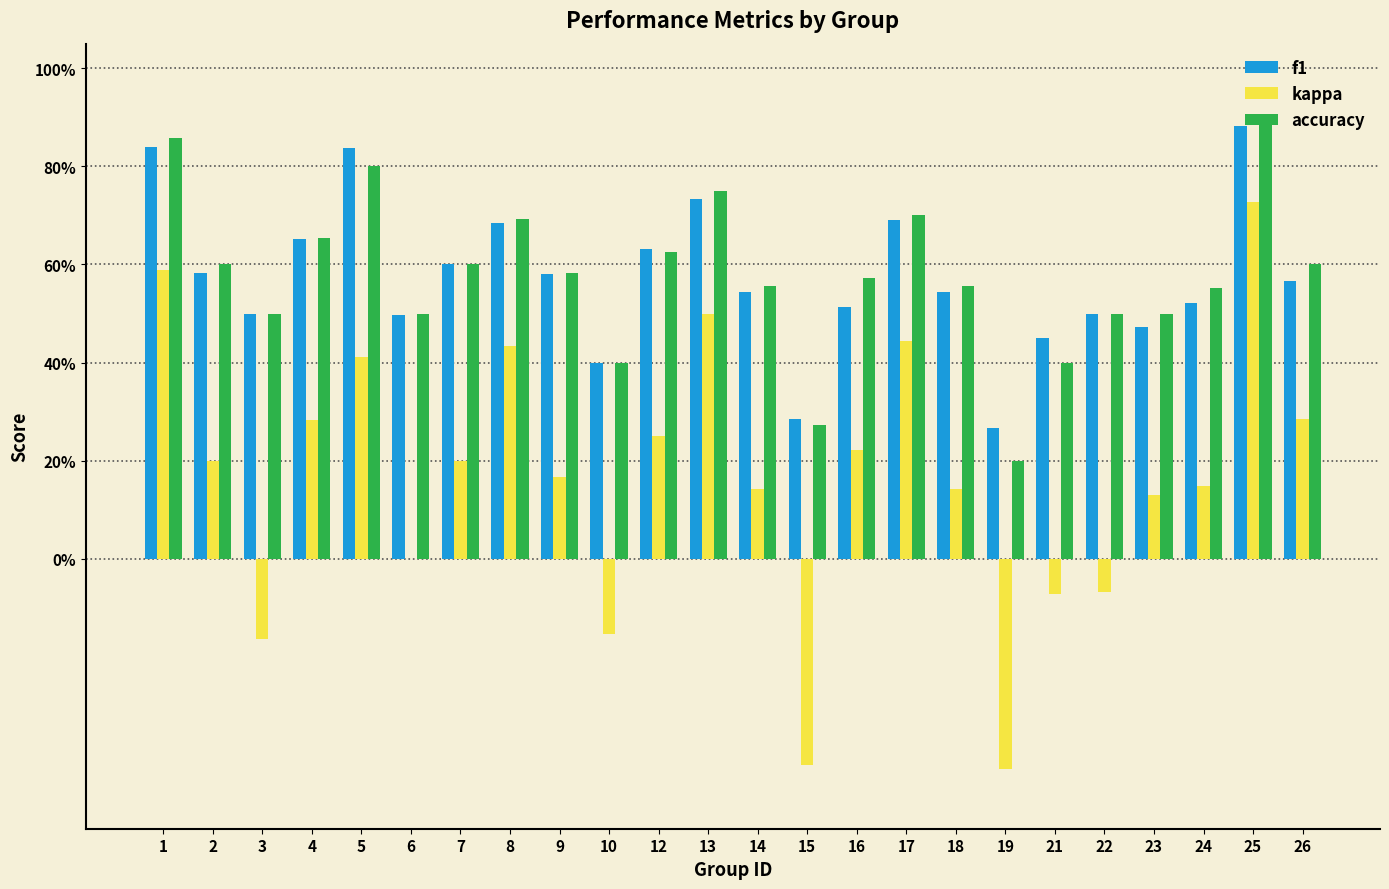

Which series has the largest range (max minus min)?

kappa